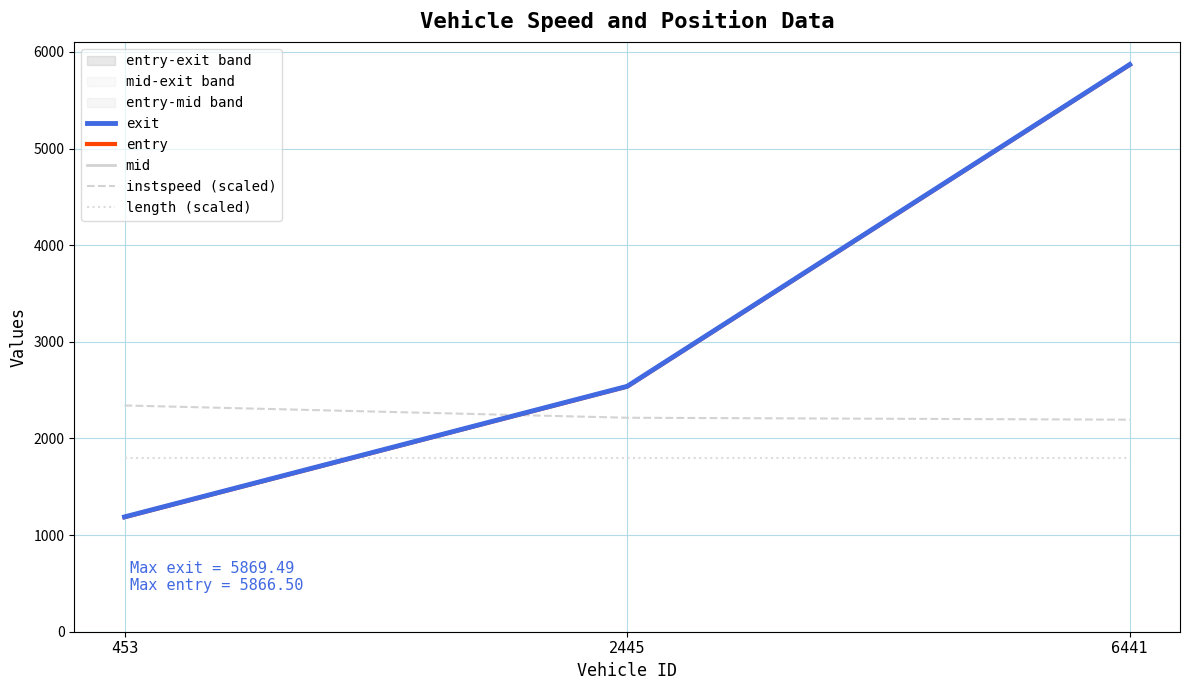

Which series has the largest range (max minus min)?

exit